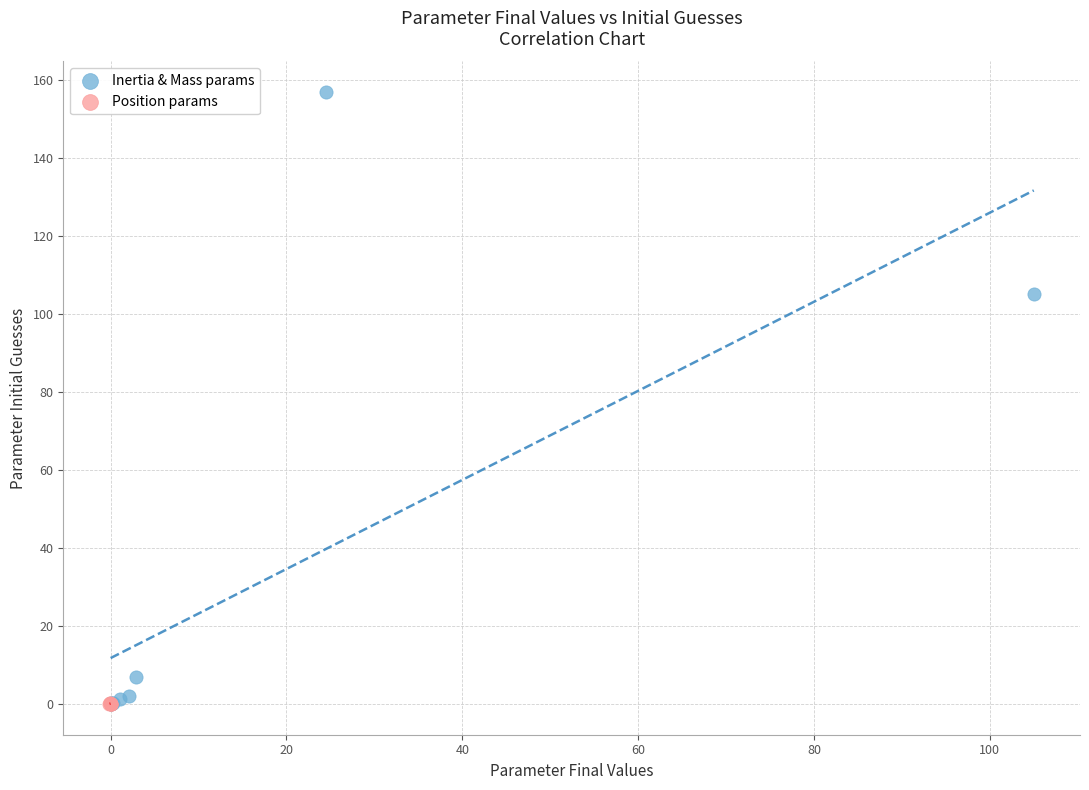

Which series contains the highest Y value?

Inertia & Mass params